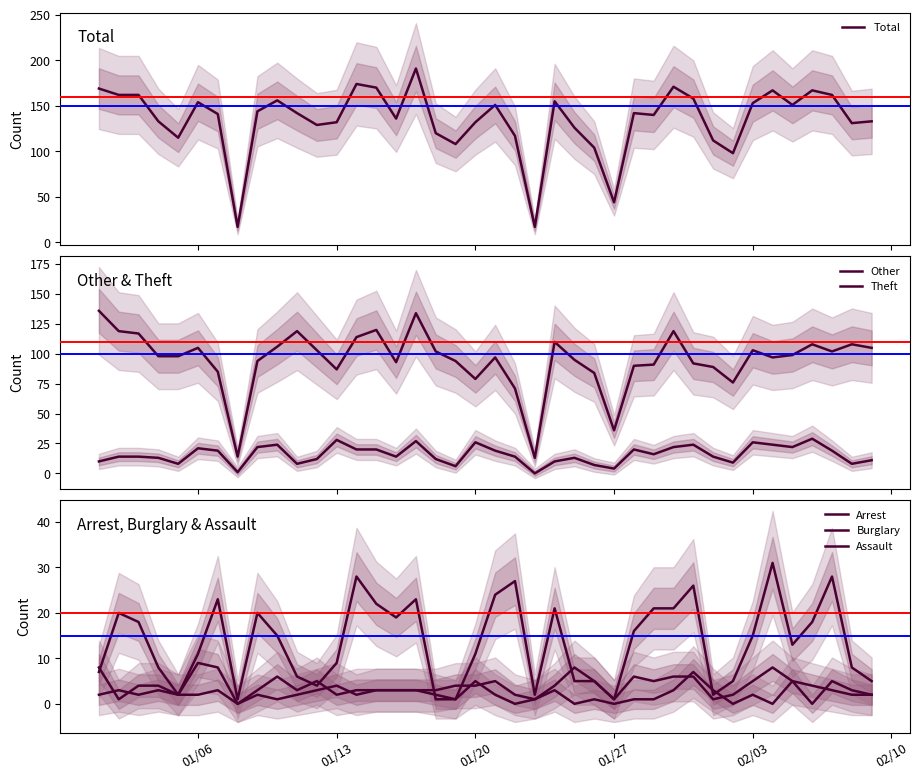

What is the highest value of the Total series?

191